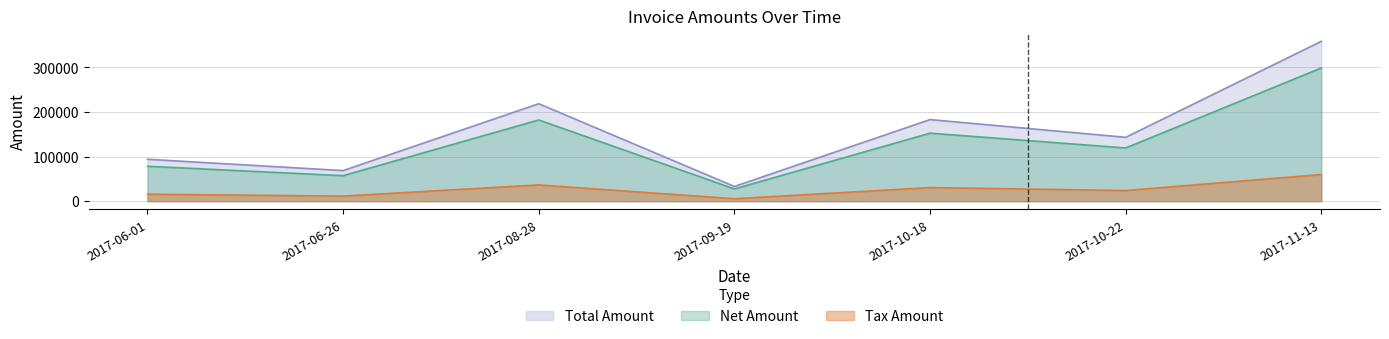

Reading left to right, extract all data points from this chart.

Net Amount: 2017-06-01=78260.0	2017-06-26=57173.0	2017-08-28=182073.0	2017-09-19=27493.0	2017-10-18=152418.0	2017-10-22=119285.0	2017-11-13=298605.0
Tax Amount: 2017-06-01=15652.0	2017-06-26=11434.6	2017-08-28=36414.6	2017-09-19=5498.6	2017-10-18=30483.6	2017-10-22=23857.0	2017-11-13=59721.0
Total Amount: 2017-06-01=93912.0	2017-06-26=68607.6	2017-08-28=218488.0	2017-09-19=32991.6	2017-10-18=182901.6	2017-10-22=143142.0	2017-11-13=358326.0